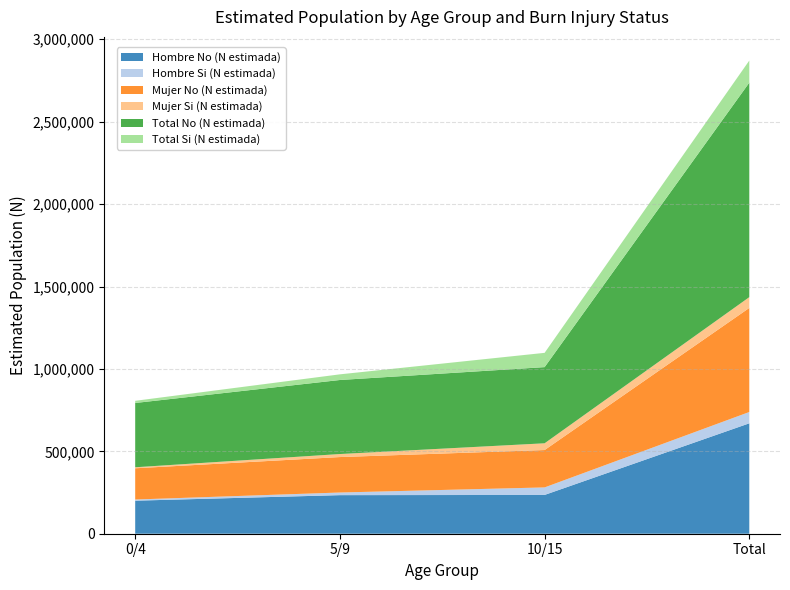

Between 5/9 and 10/15, which series saw the biggest shift?

Total Si (N estimada)